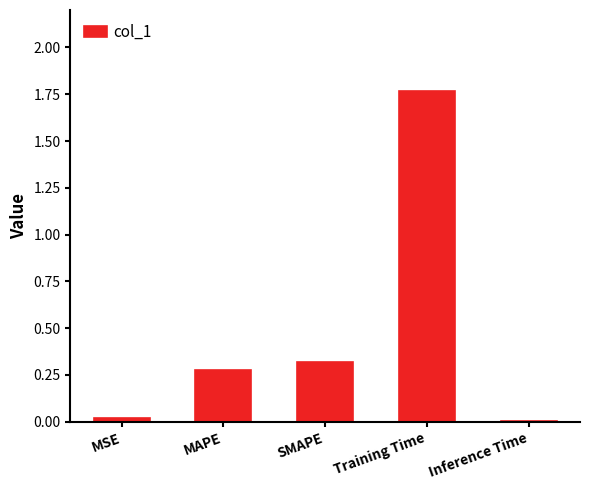

True or false: the data shows 0.7 at Training Time.

False